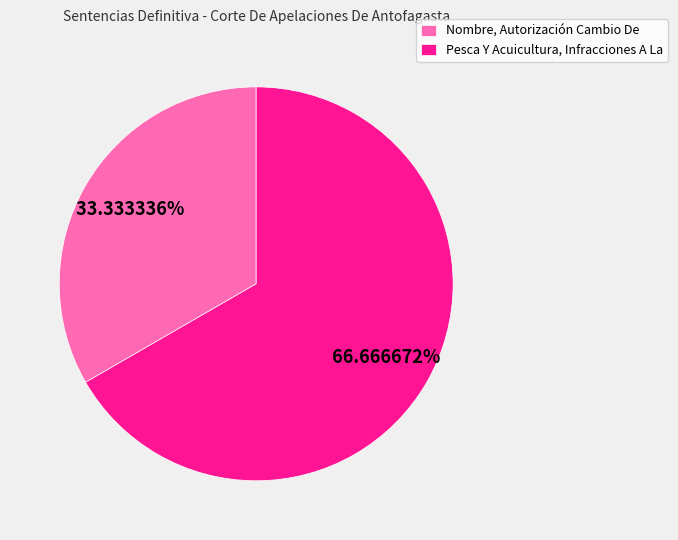

Rank the categories by value from highest to lowest.

Pesca Y Acuicultura, Infracciones A La, Nombre, Autorización Cambio De